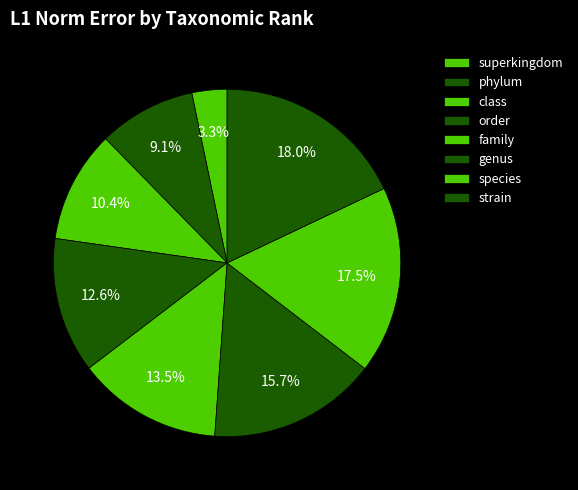

To the nearest percent, what portion does genus represent?

16%